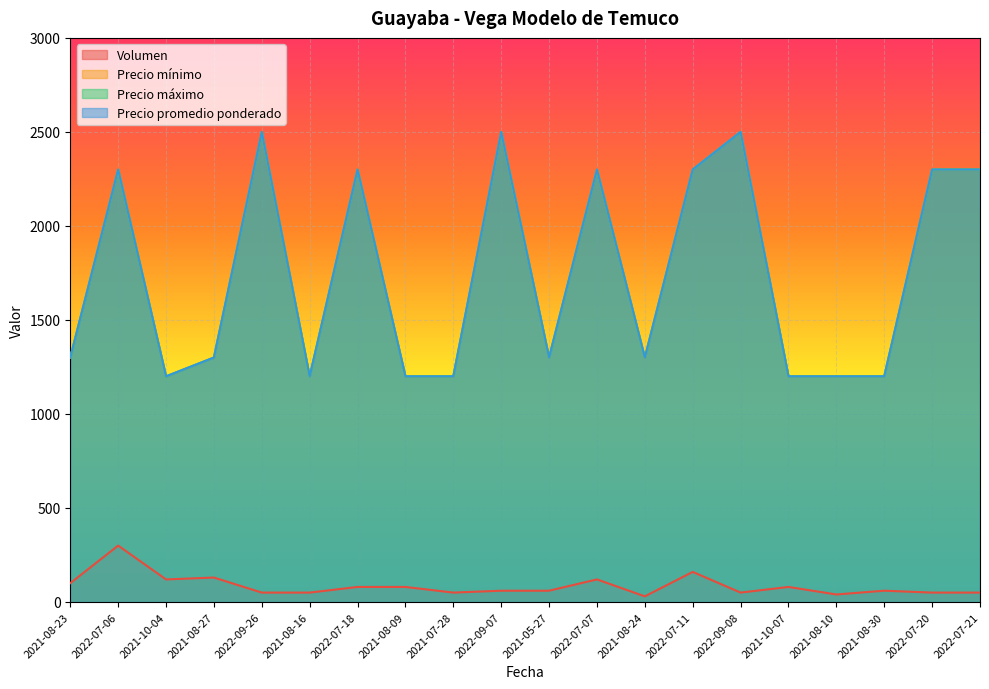

What is the label of the 2nd point from the right?

2022-07-20